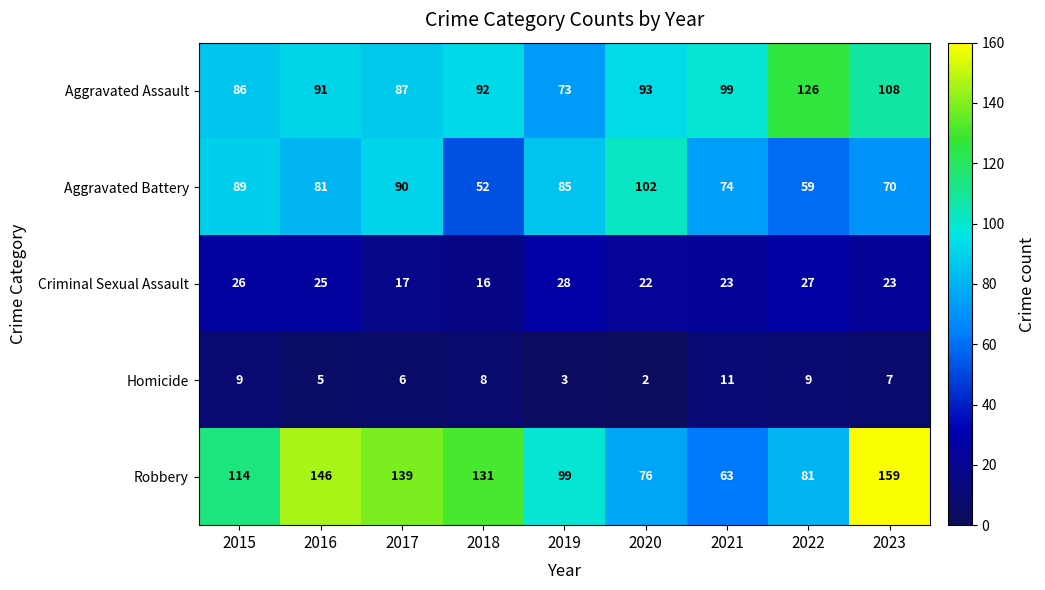

What is the difference between the highest and lowest values at 2017?

133